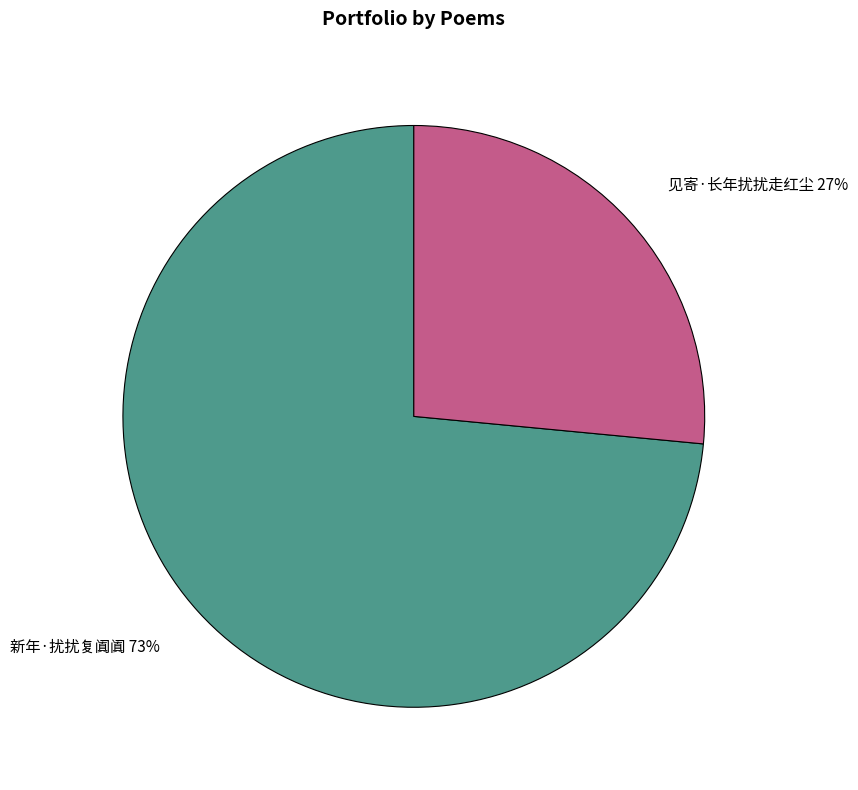

To the nearest percent, what is the combined percentage of 新年·扰扰复阗阗 and 见寄·长年扰扰走红尘?

100%